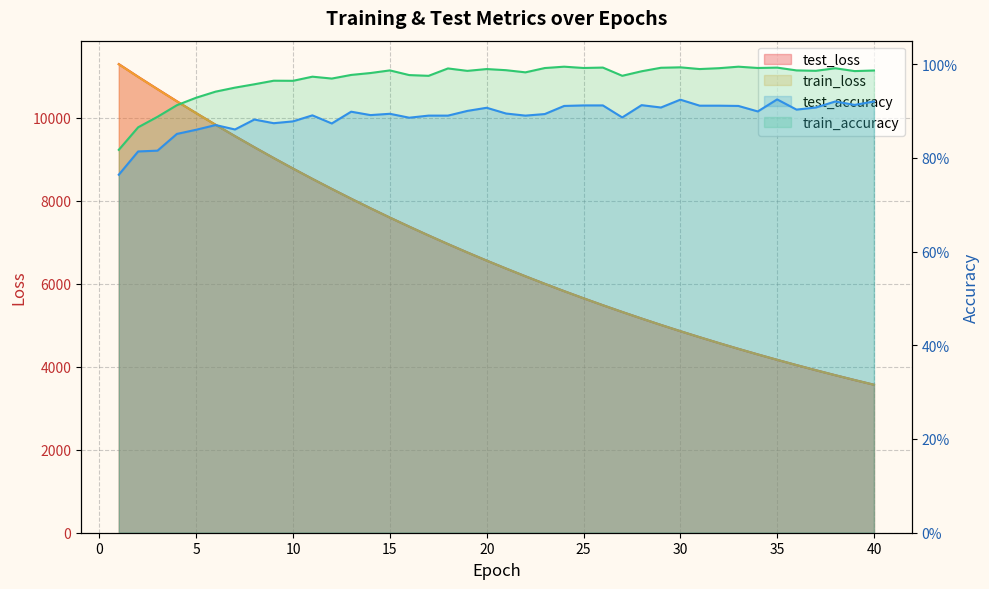

At which label does train_loss first exceed 6559?

1